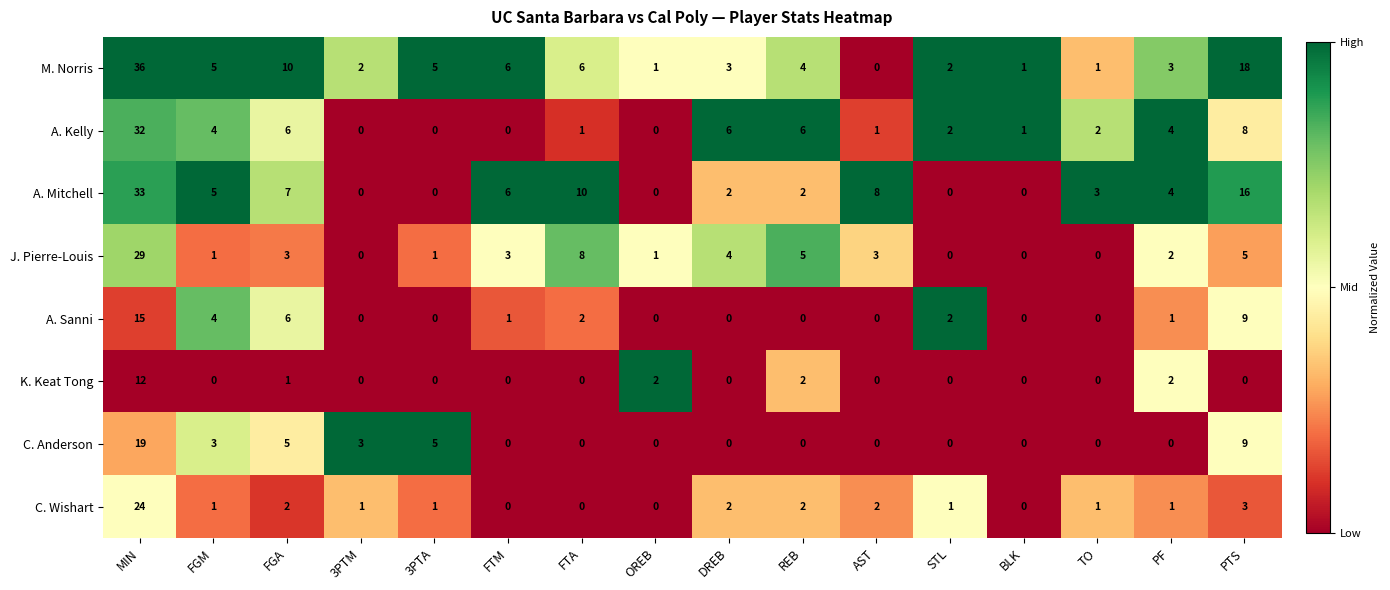

Which series has the widest spread of values?

M. Norris